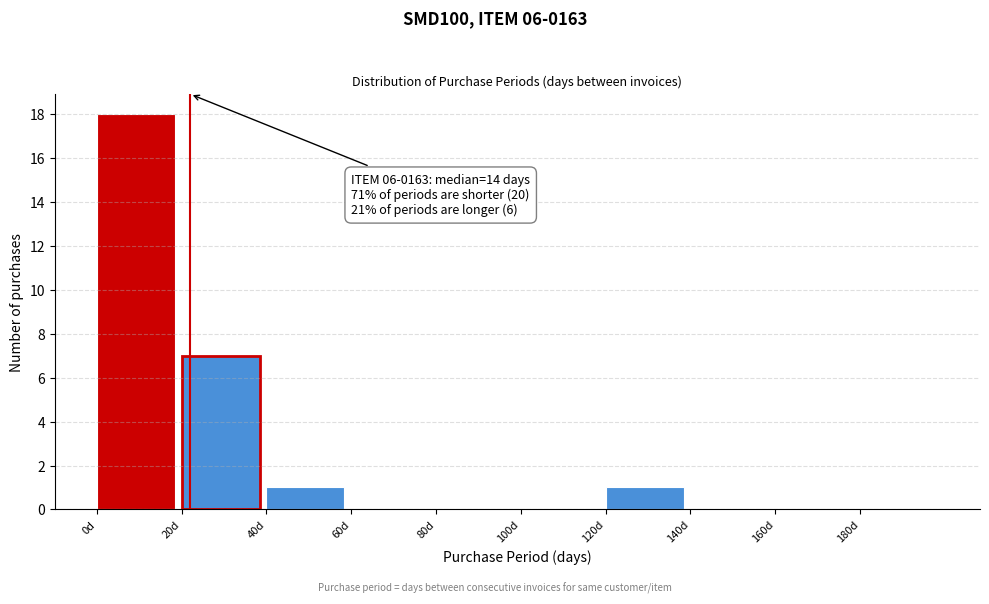

Over which range of the x-axis is the bar tallest?

0 to 20